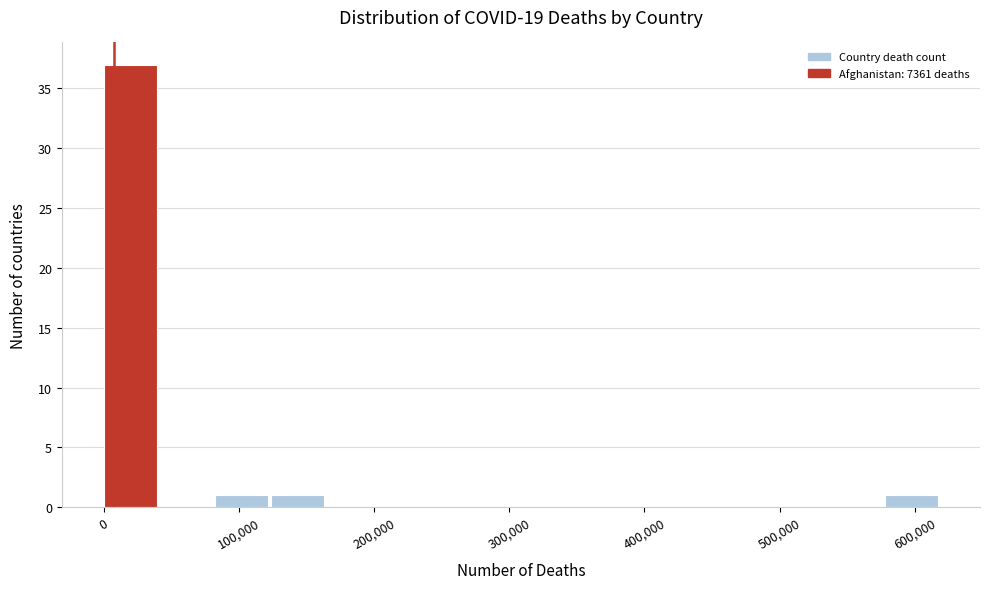

Which range on the x-axis has the tallest bar?

0 to 40000